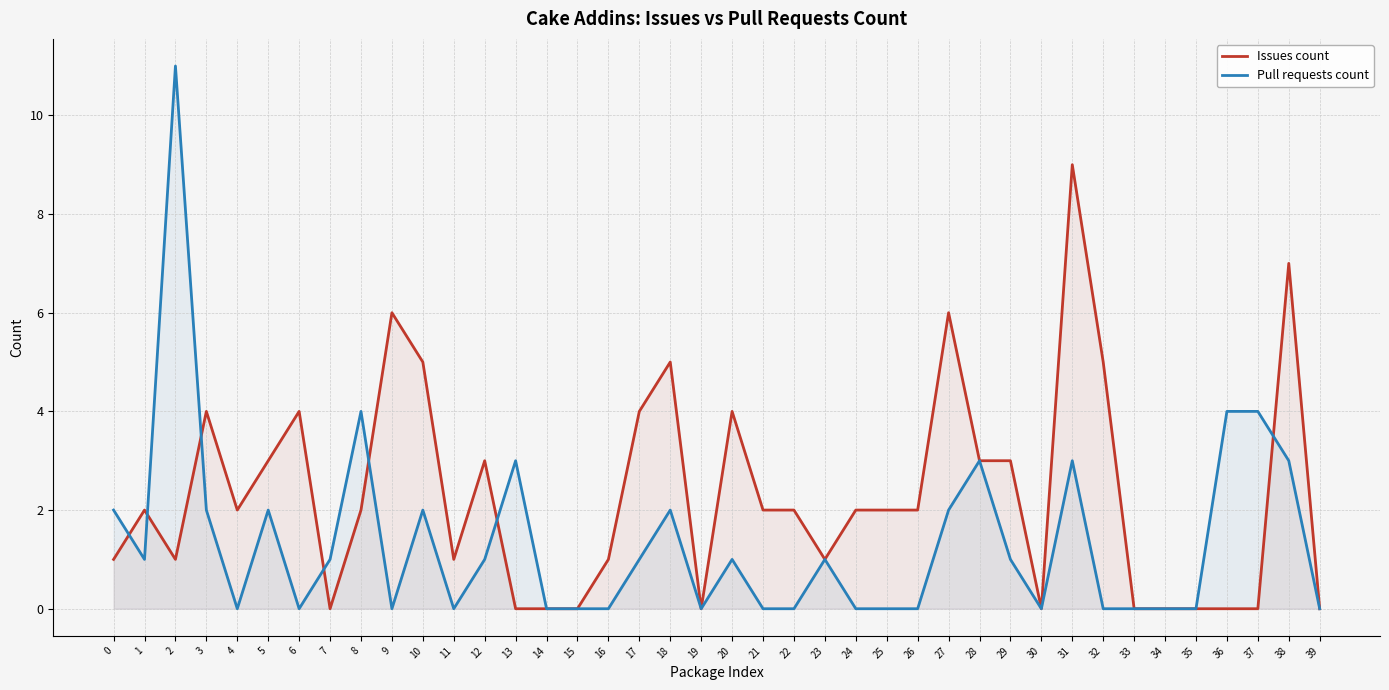

What is the greatest value displayed?

11